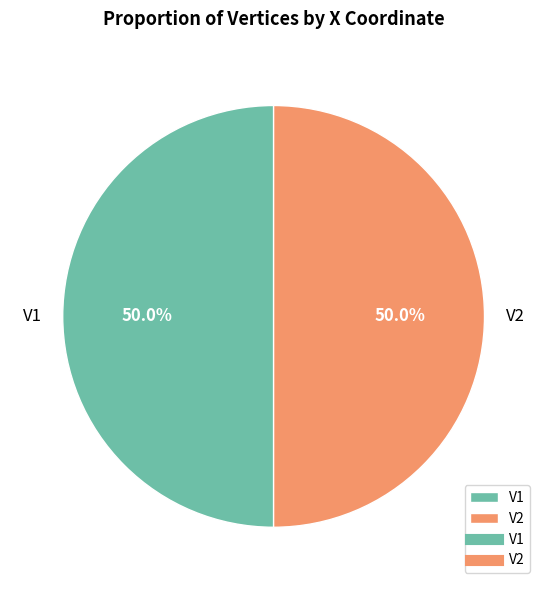

To the nearest percent, what is the combined percentage of V1 and V2?

100%